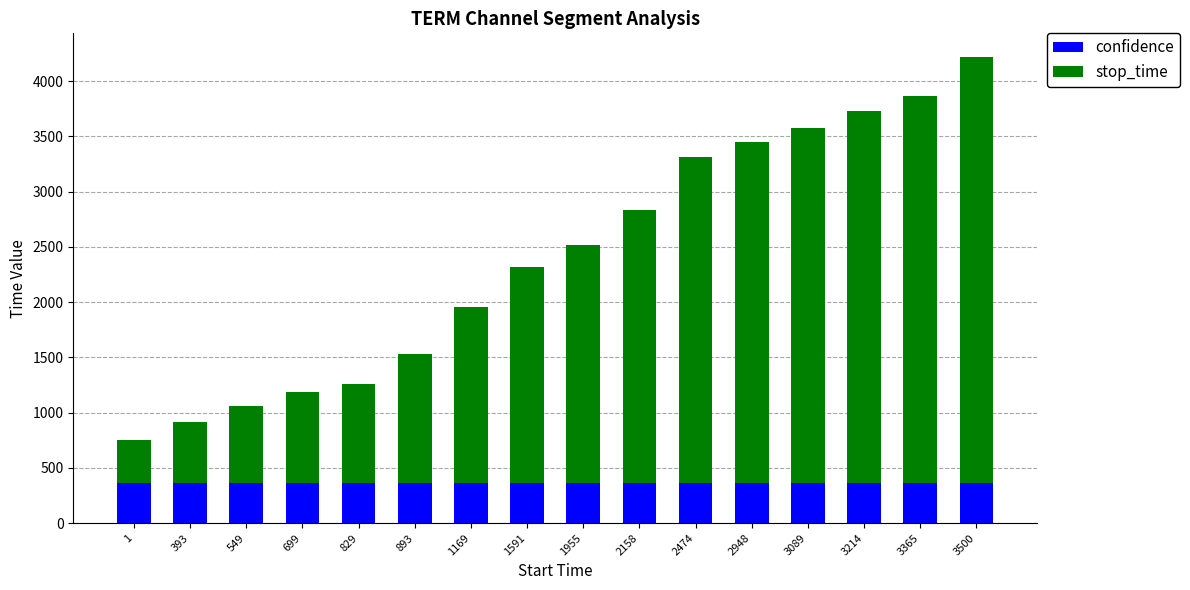

True or false: confidence has a value of 362.5 at 549.

True